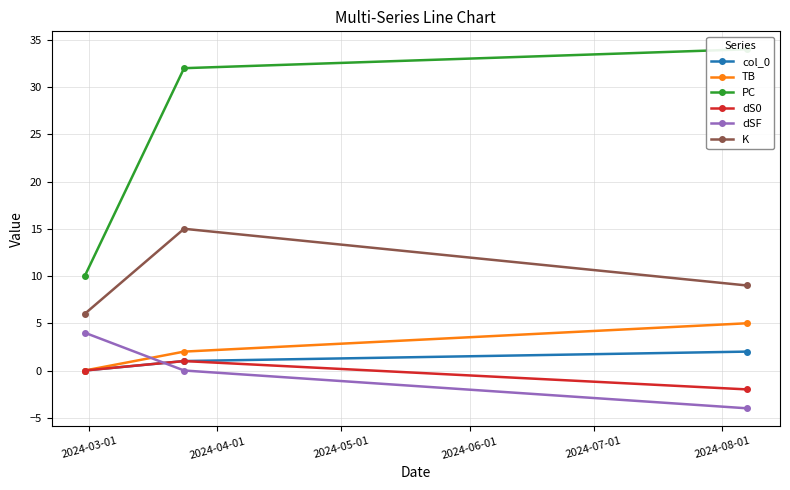

What is the lowest value of the K series?

6